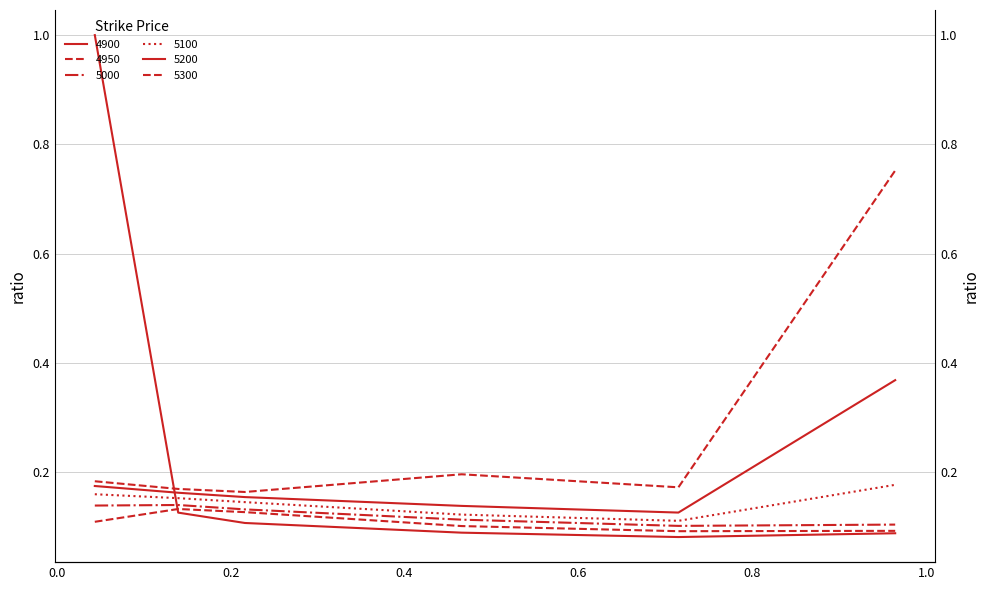

True or false: 5200 and 5000 cross at least once.

False